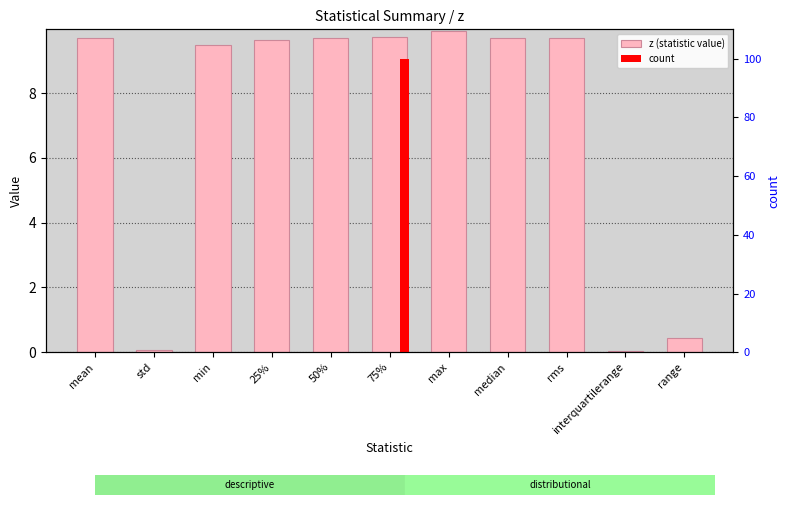

True or false: the data shows 0.4 at range.

True